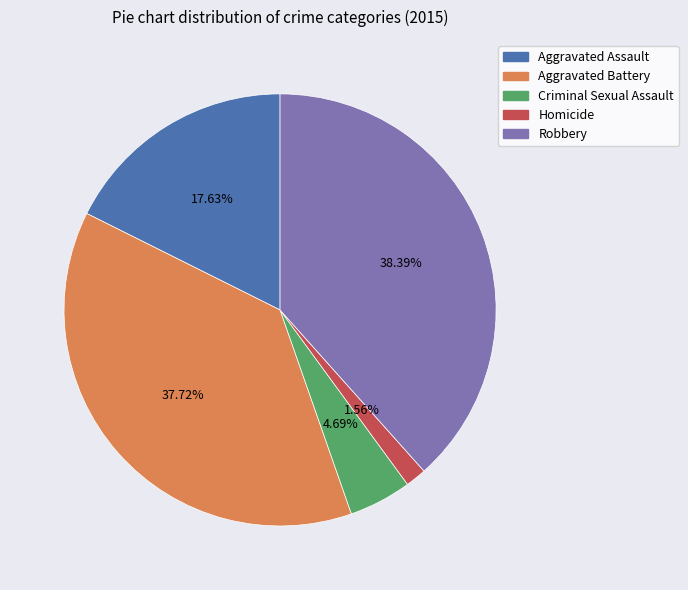

Does Criminal Sexual Assault represent more than half of the total?

No